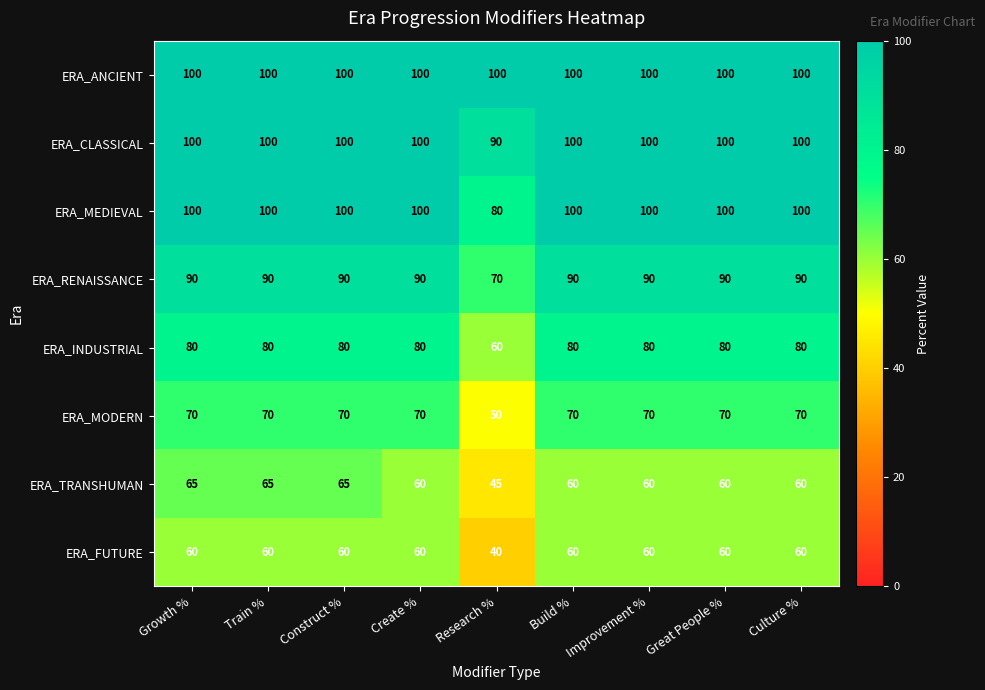

What is the smallest value displayed?

40